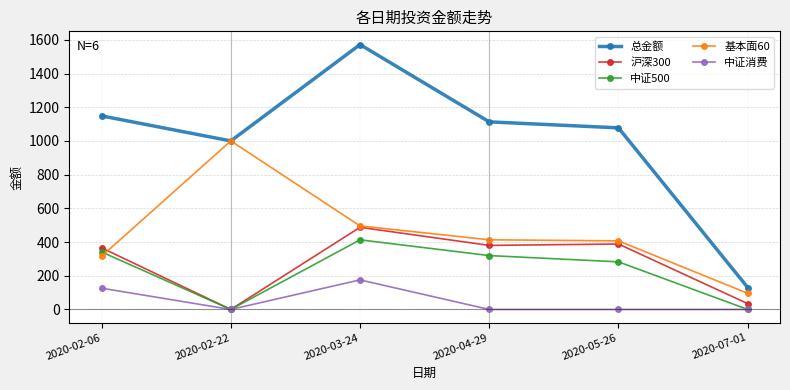

At which label is 沪深300 closest to 243?

2020-02-06